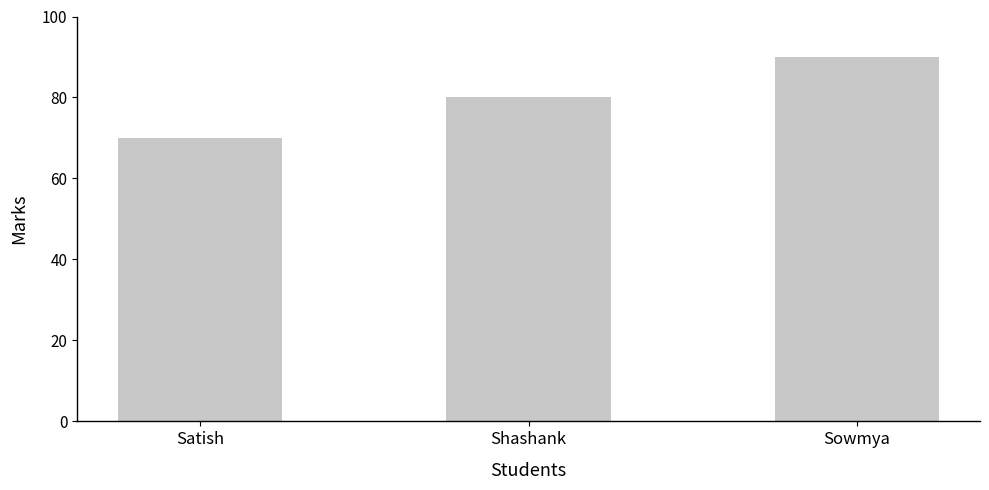

True or false: the data shows 90 at Sowmya.

True